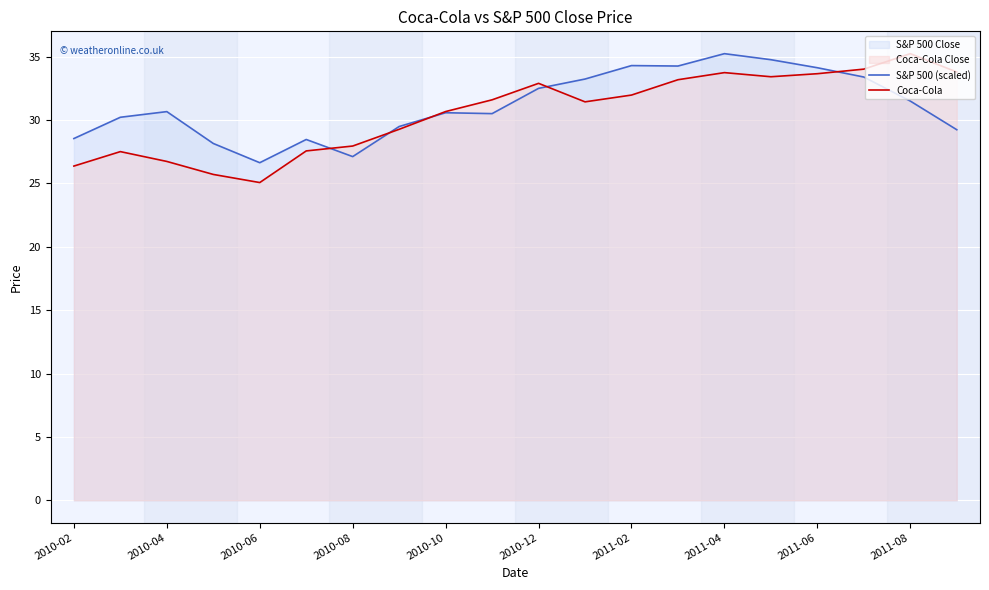

How many lines are shown in the chart?

2